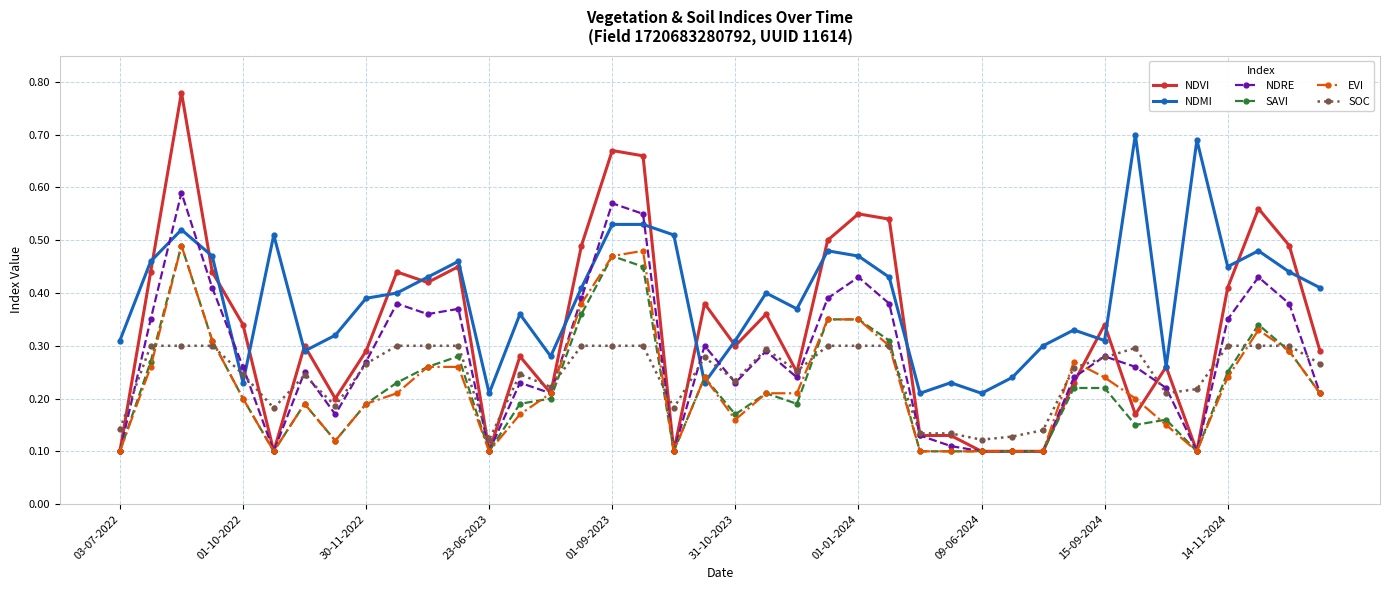

At how many categories does at least one series exceed 0?

40